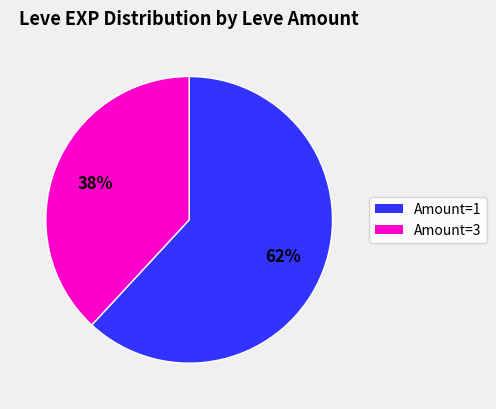

To the nearest percent, what is the difference between the largest and smallest slice percentages?

24%